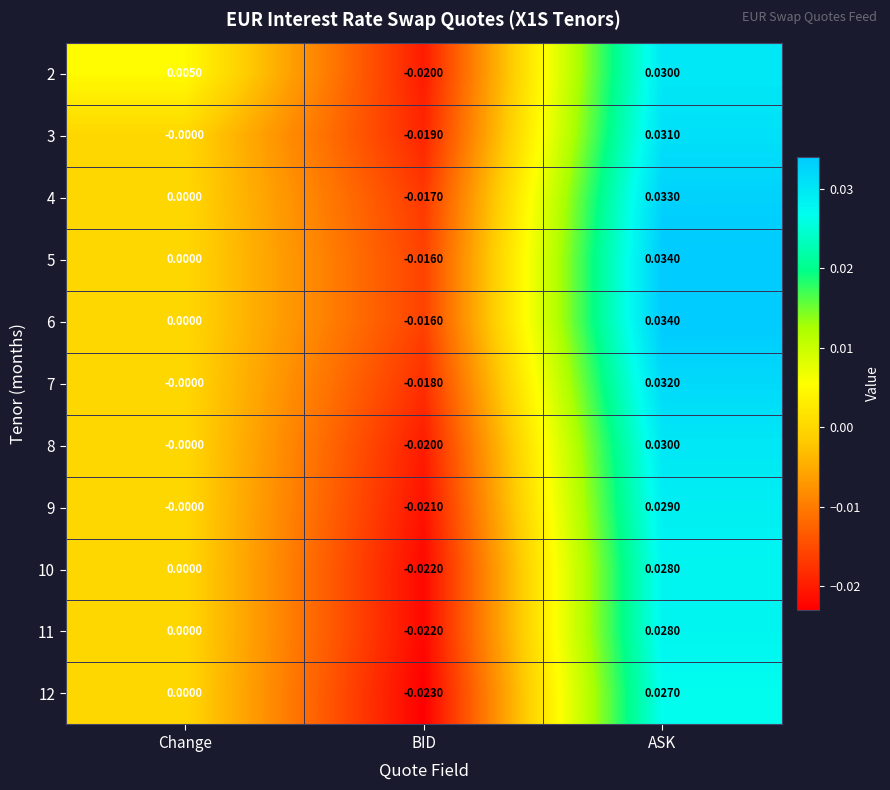

At which label does 7 reach its minimum?

BID